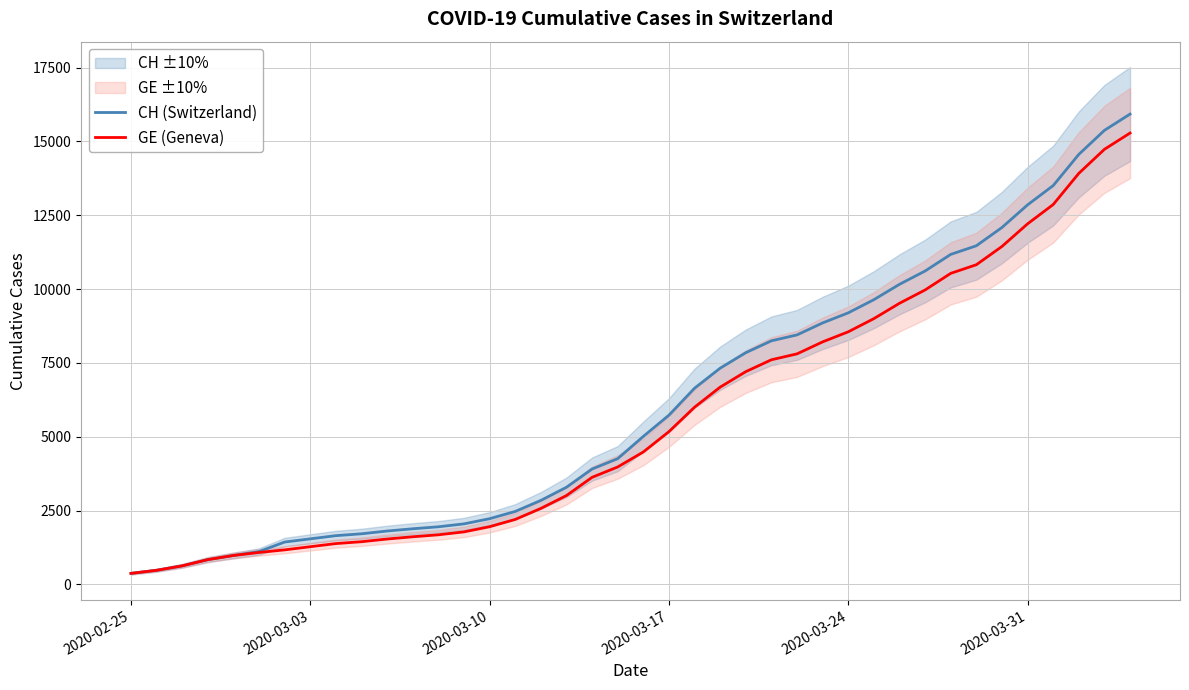

Which series has the largest range (max minus min)?

CH (Switzerland)